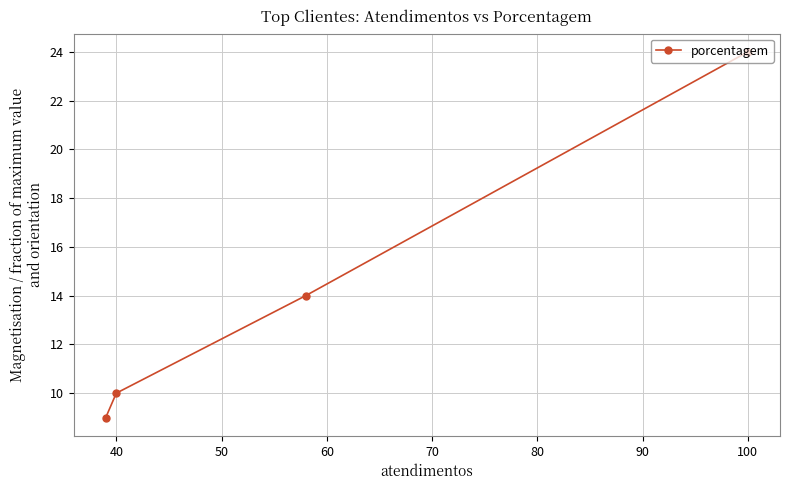

True or false: there are more than 0 points higher than both neighbors.

False